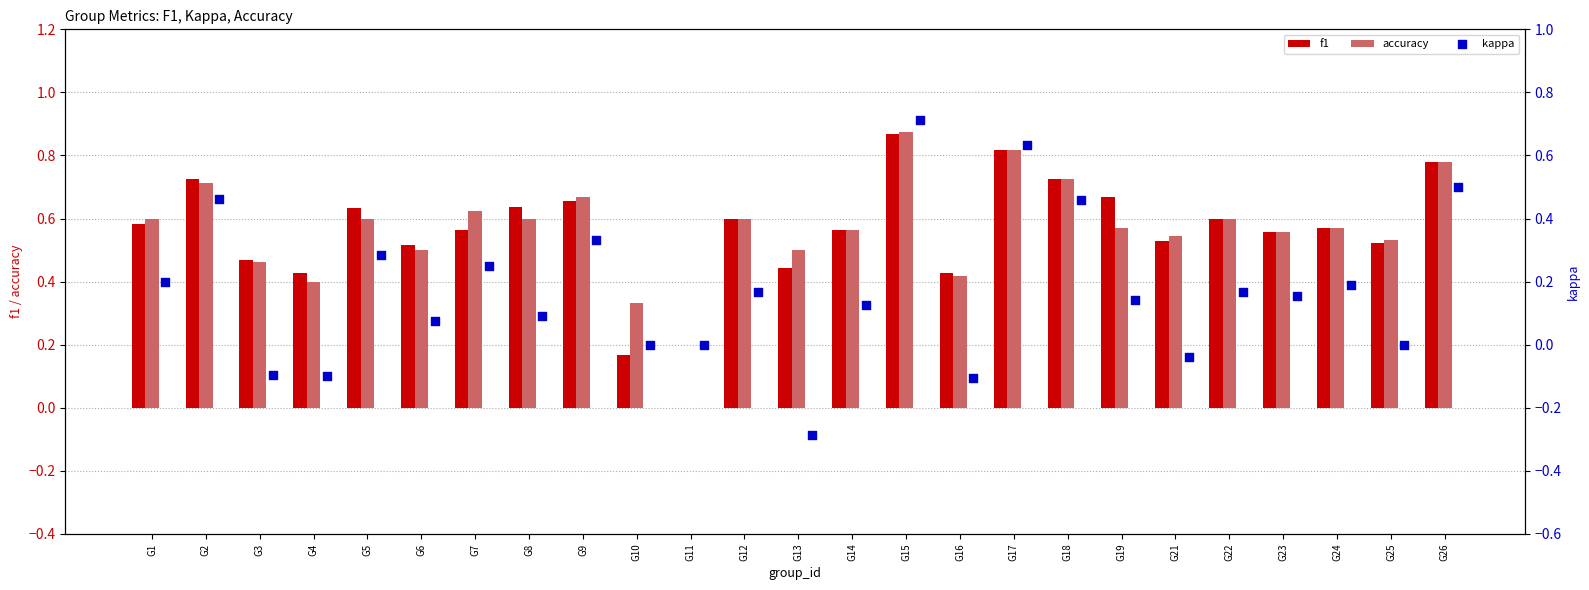

Which series has the widest spread of Y values?

kappa